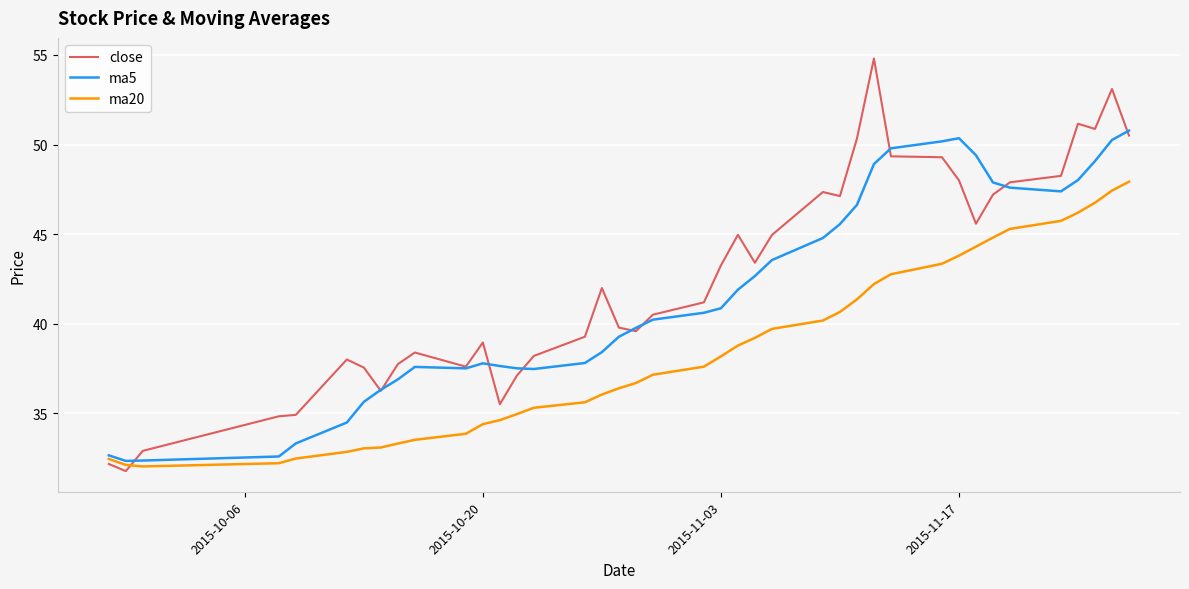

What is the highest value of the close series?

54.8